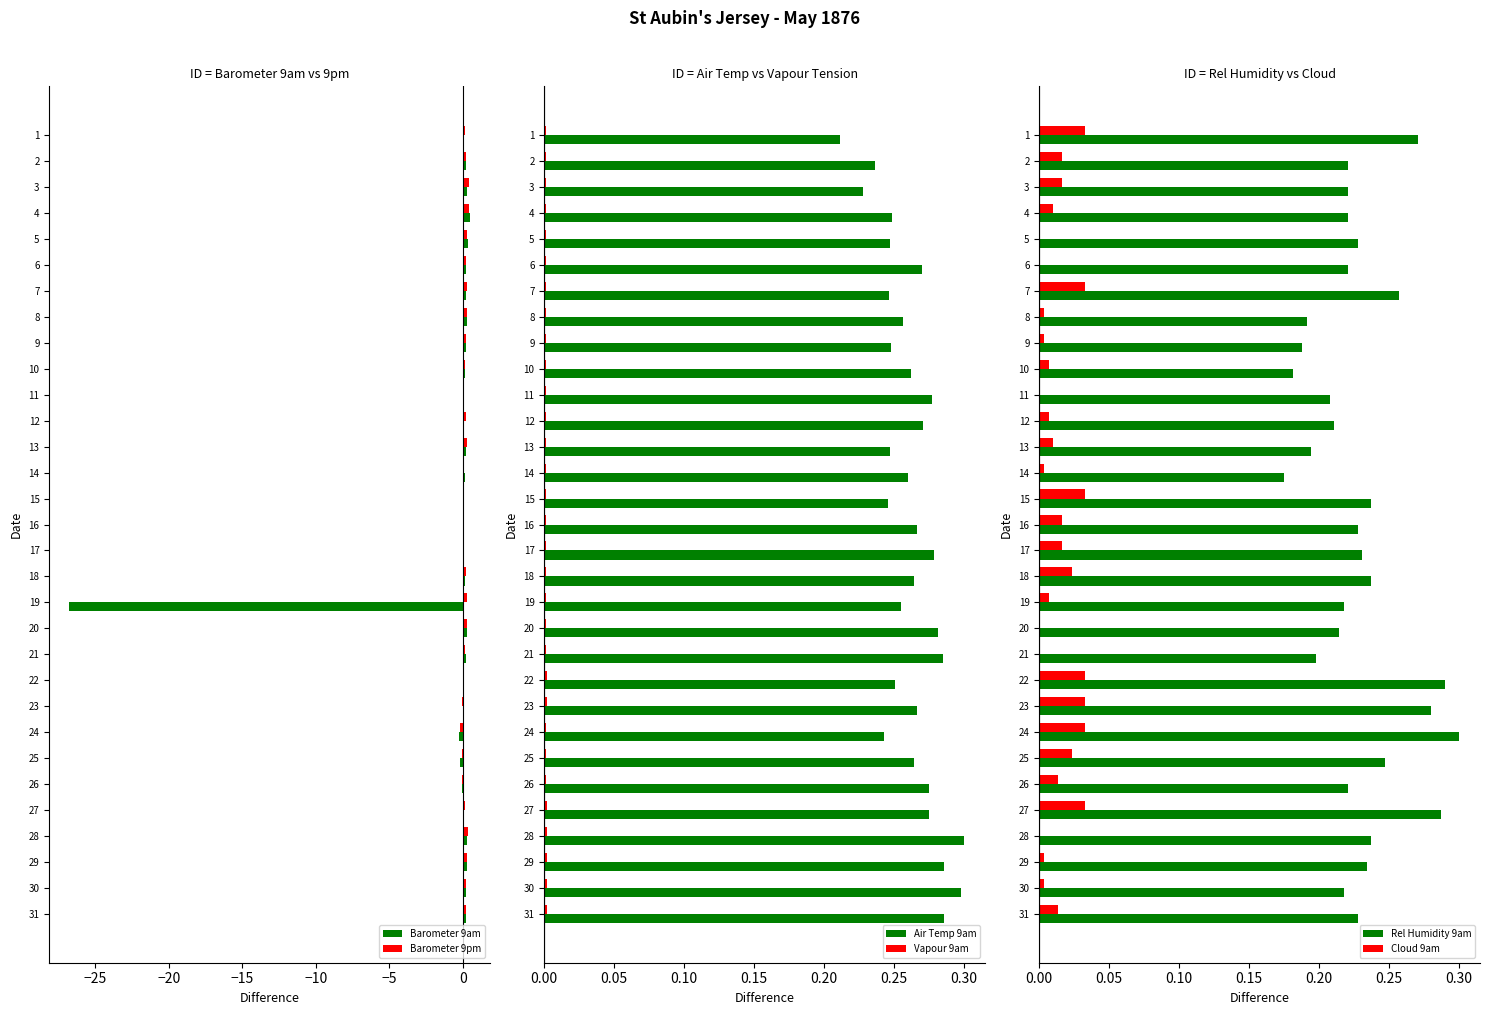

The value of Barometer 9am at 13 is 0.2. True or false?

True